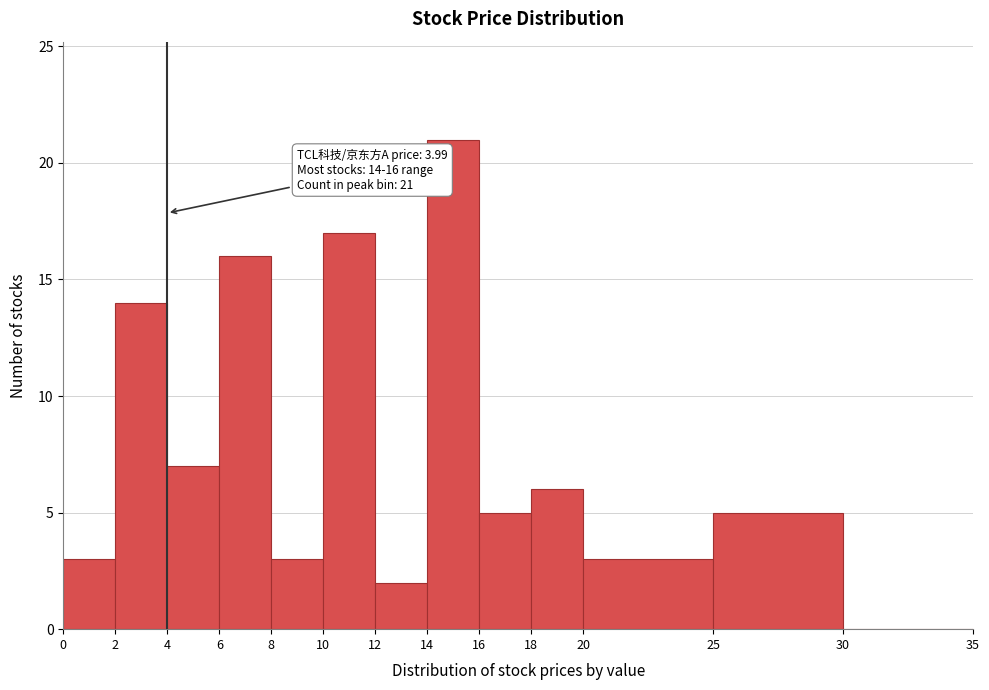

Which range on the x-axis has the tallest bar?

14 to 16